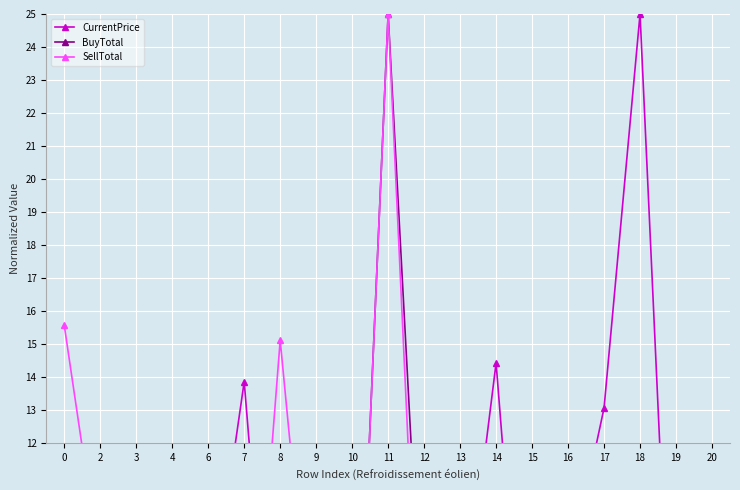

What is the total value across all series at 2?

15.0